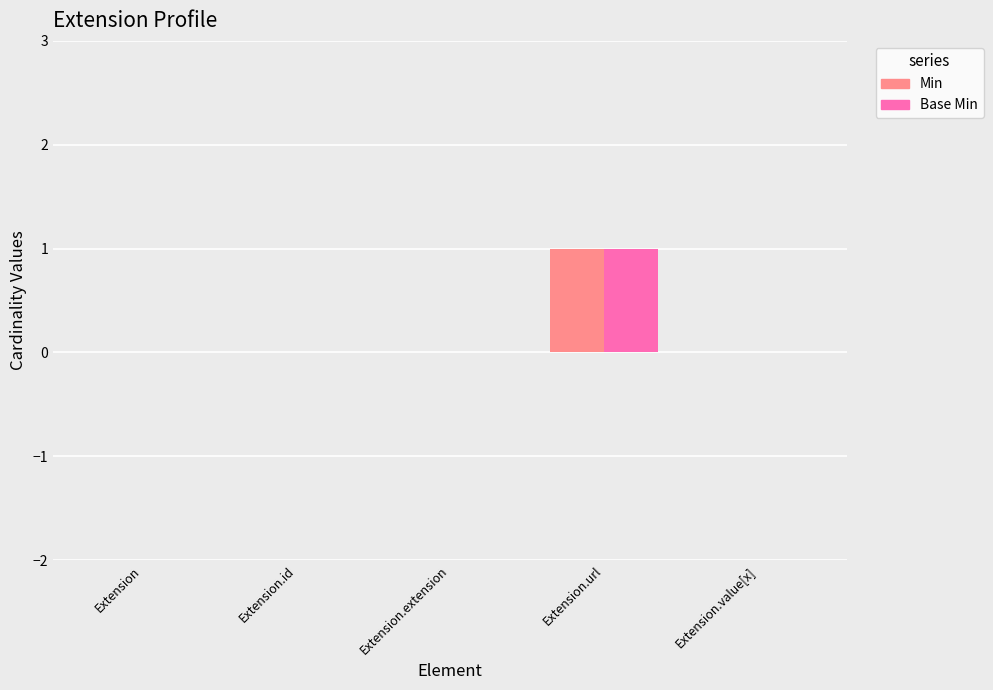

At which category does the chart reach its peak across all series?

Extension.url